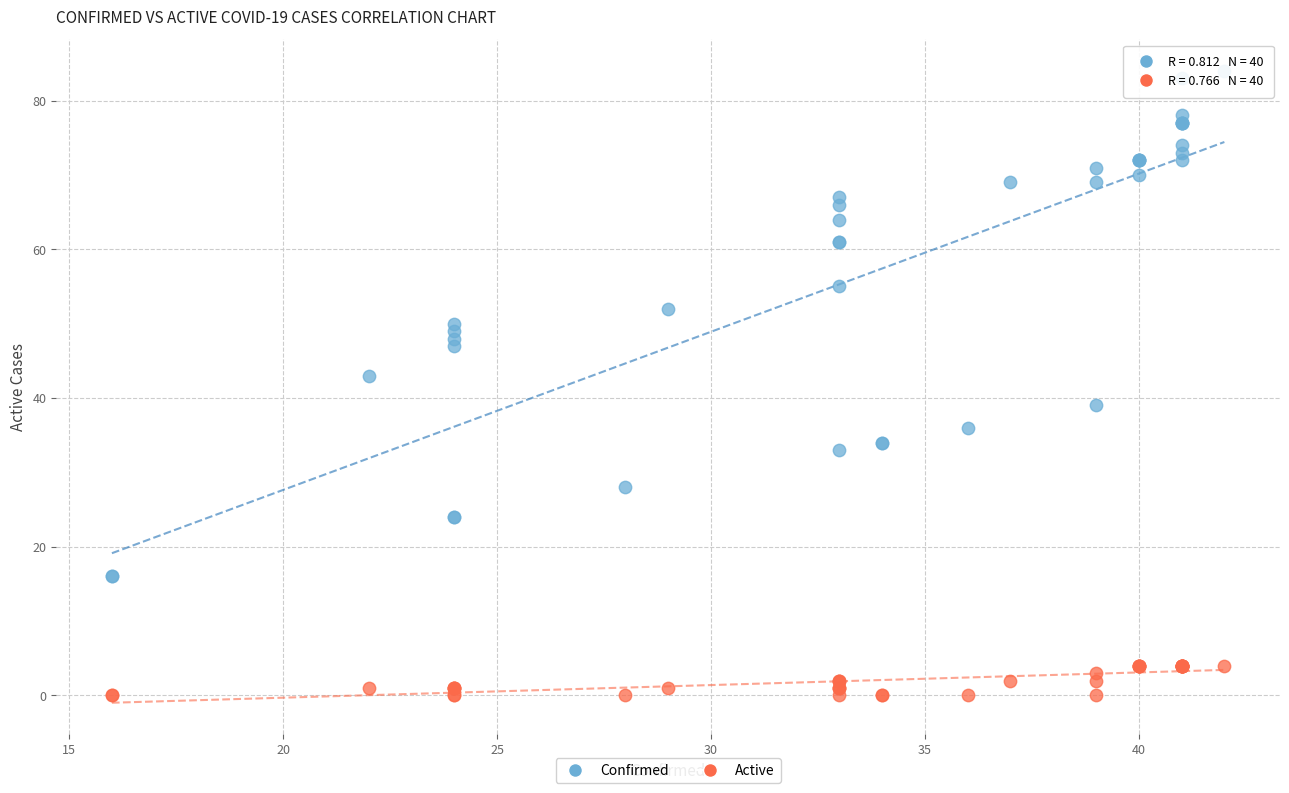

Across all series, what Y value is closest to 42?

43